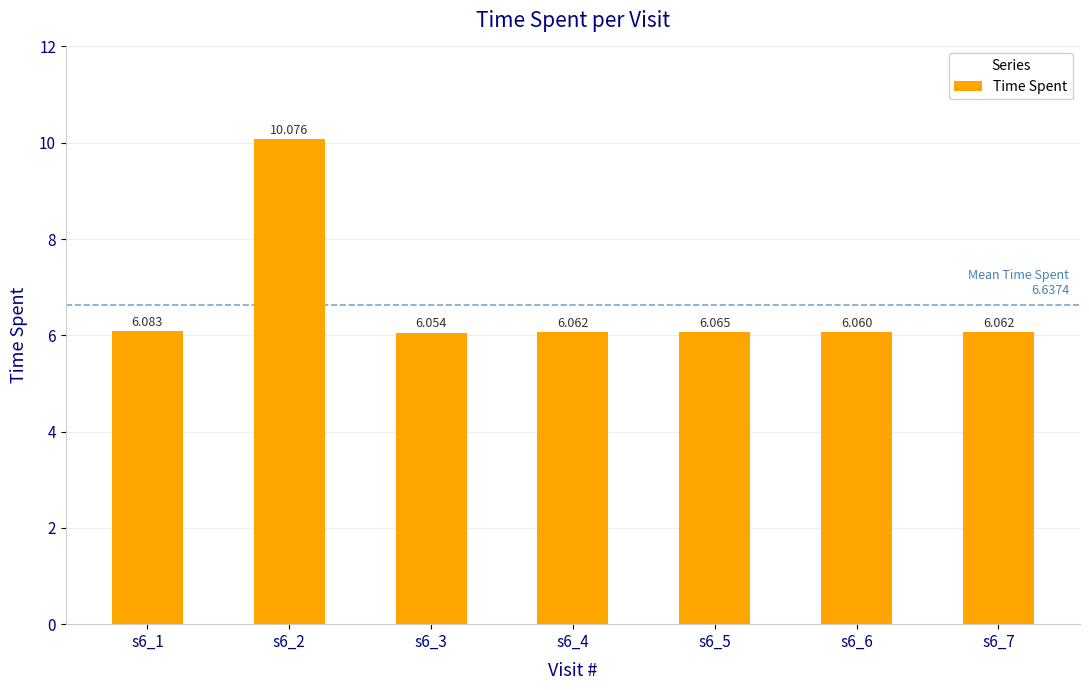

What is the difference between the maximum and minimum values?

4.0